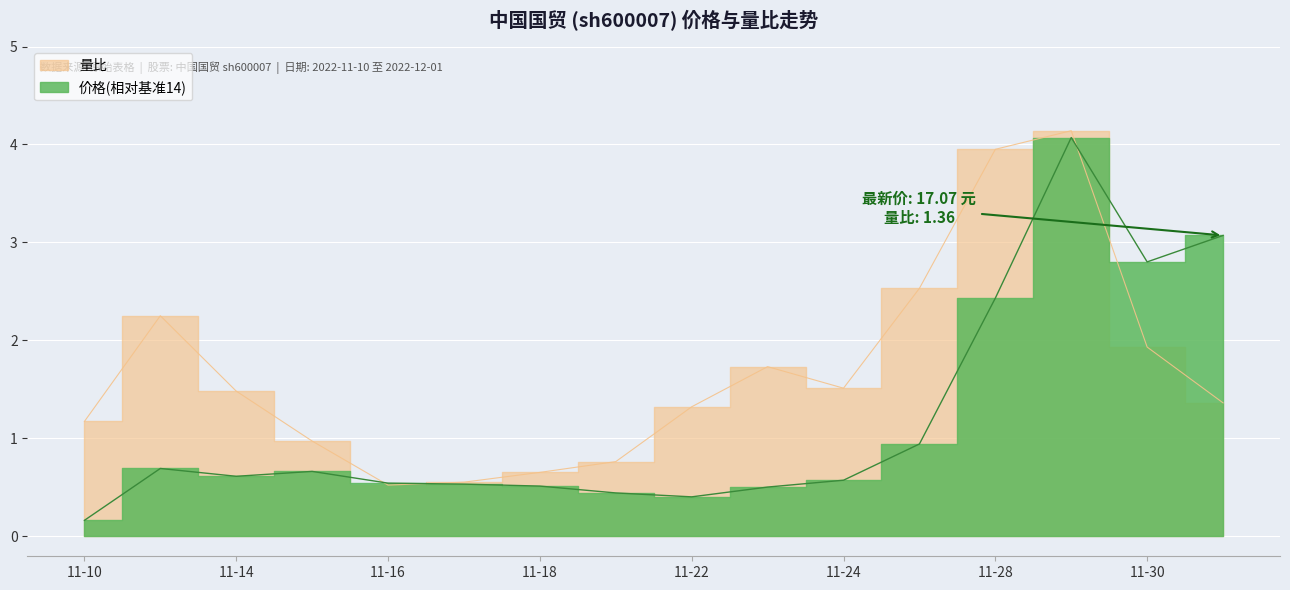

How many interior local peaks does the 量比 series have?

3